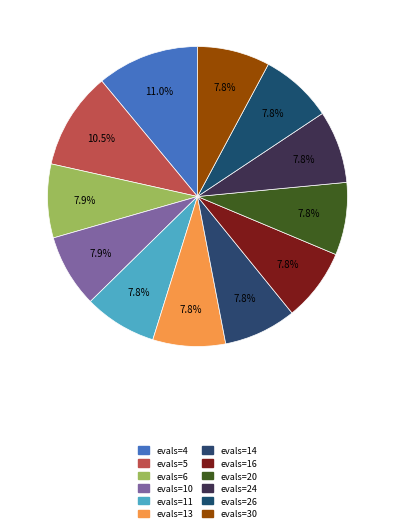

To the nearest percent, what portion does evals=14 represent?

8%